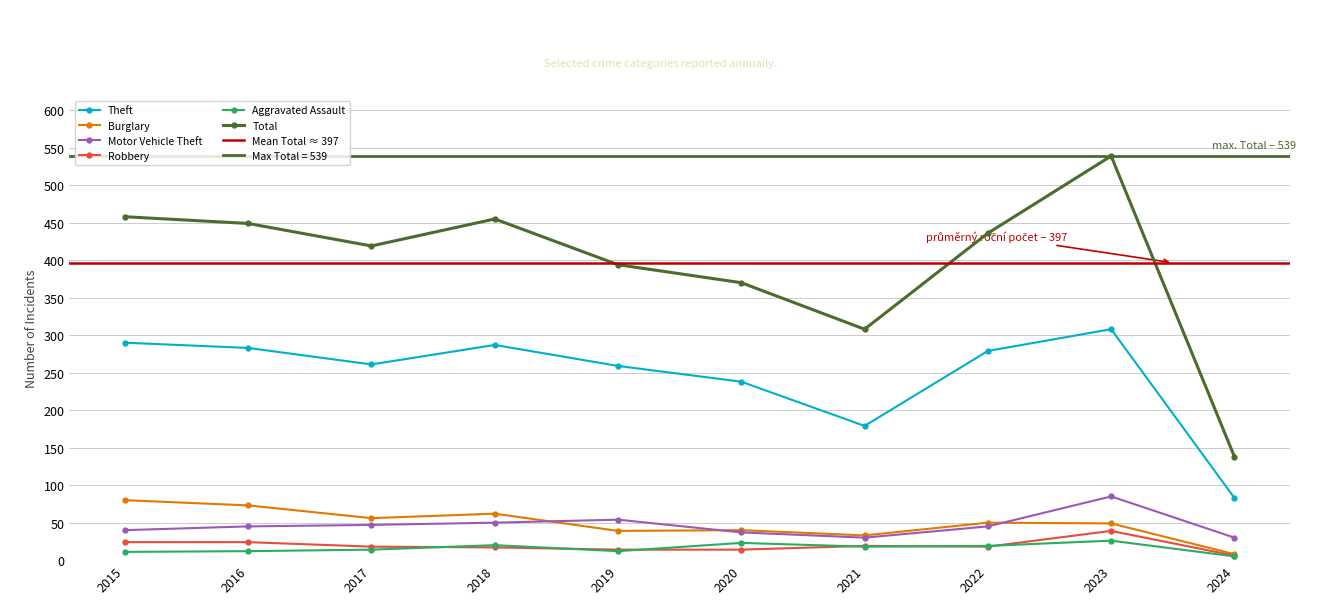

At how many categories does at least one series exceed 140?

9